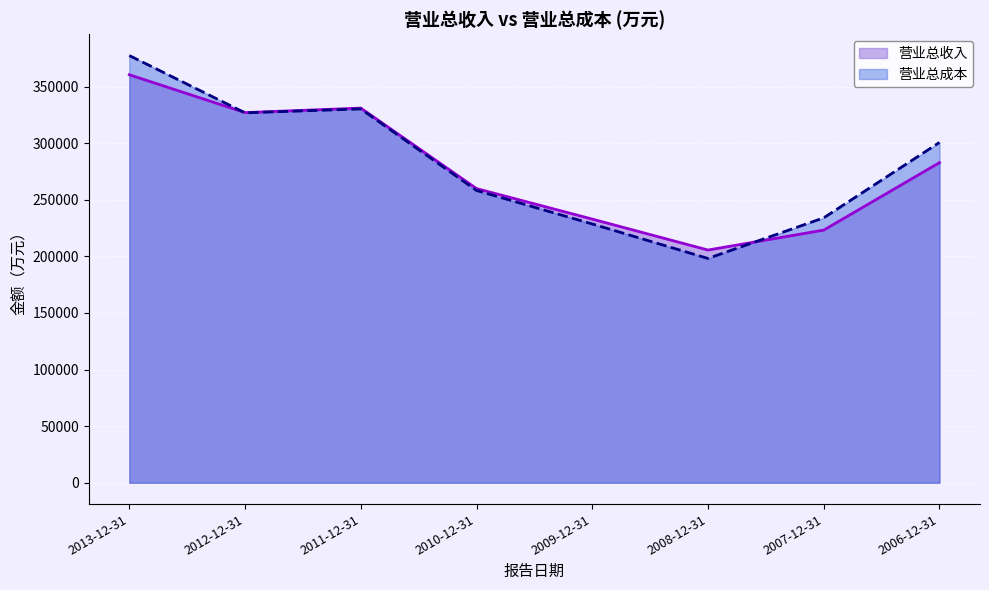

Rank the series by their average value, from lowest to highest.

营业总收入, 营业总成本